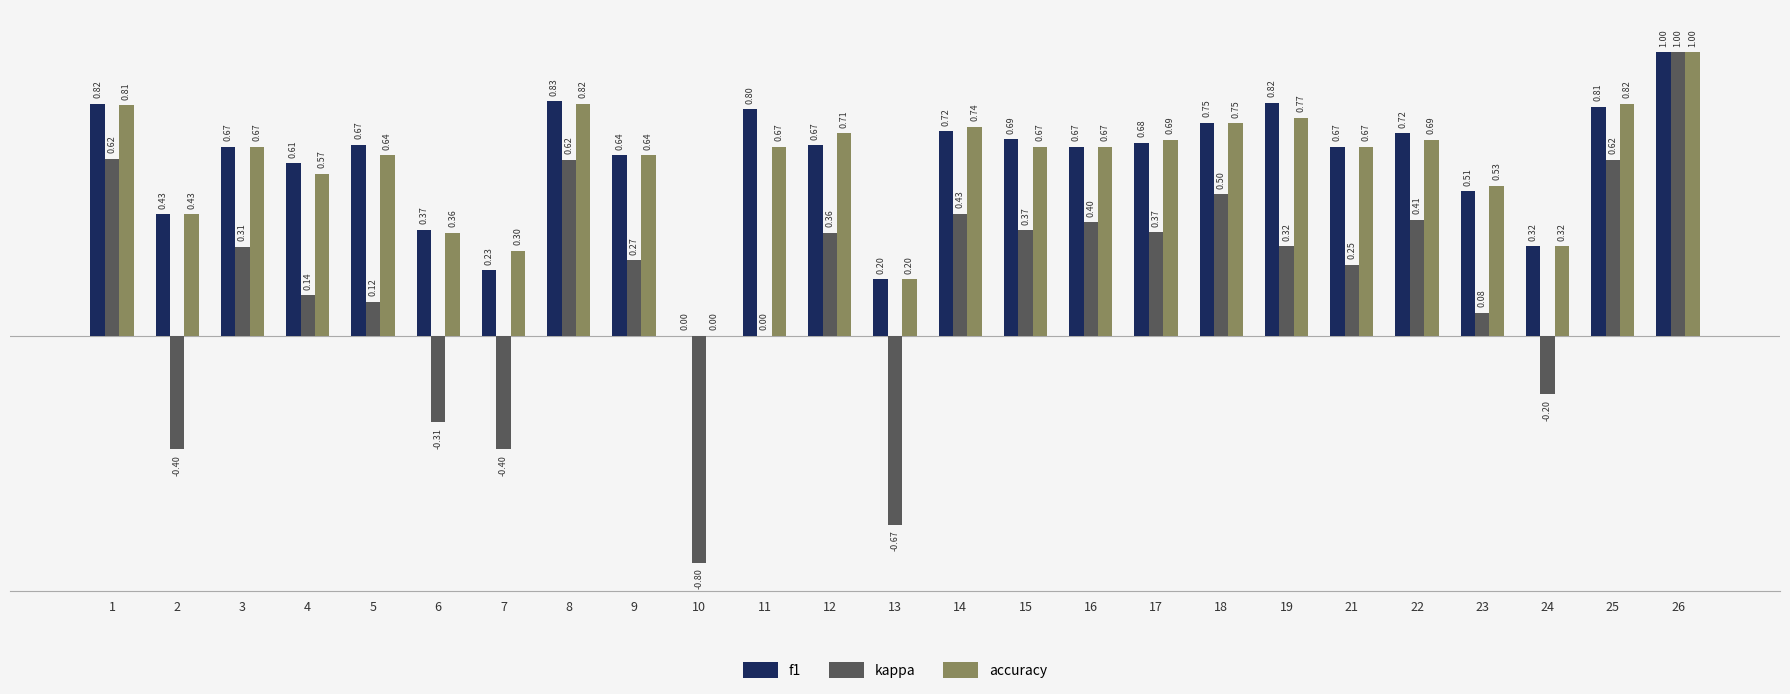

What is the sum of all f1 values?

15.3